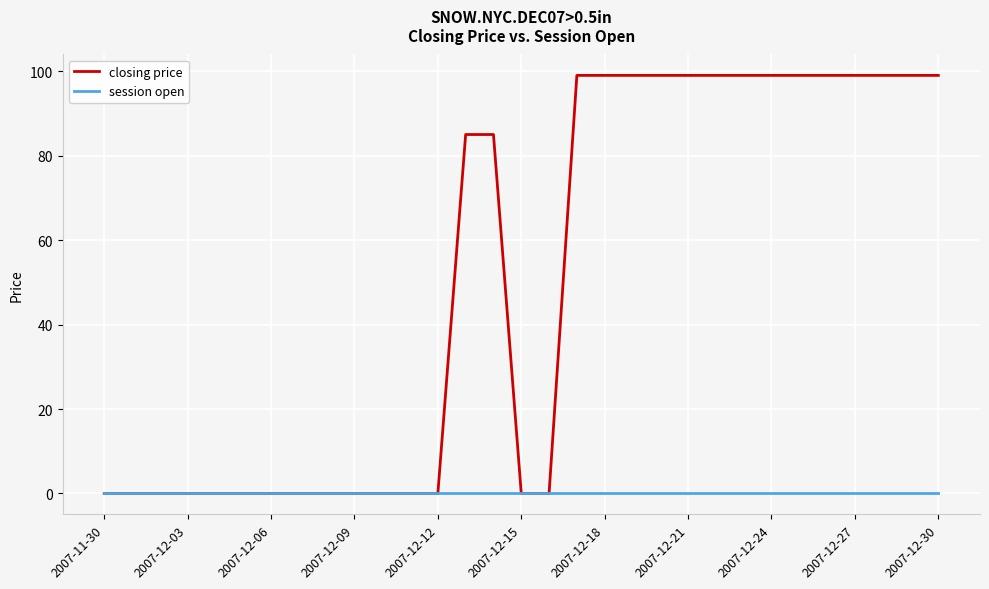

Rank the series by their maximum value, from lowest to highest.

session open, closing price